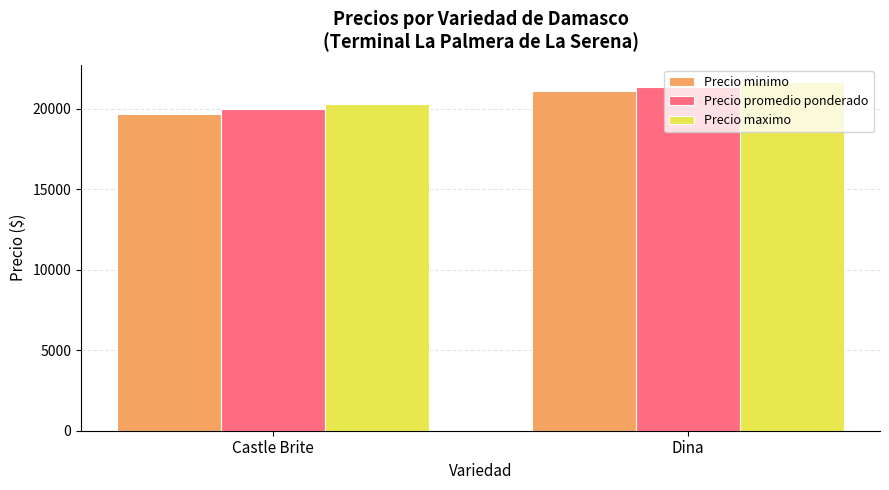

Rank the series by their maximum value, from highest to lowest.

Precio maximo, Precio promedio ponderado, Precio minimo